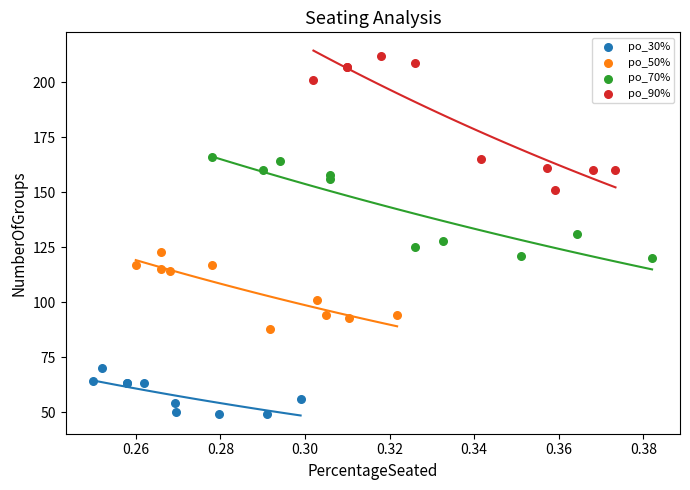

What are all the series names shown in the legend?

po_30%, po_50%, po_70%, po_90%